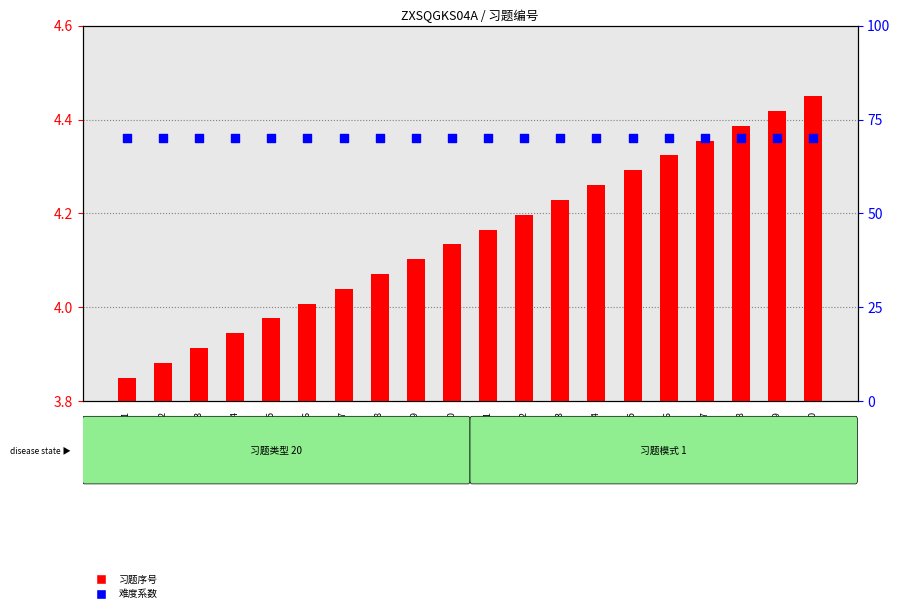

Which series reaches the maximum Y coordinate?

难度系数